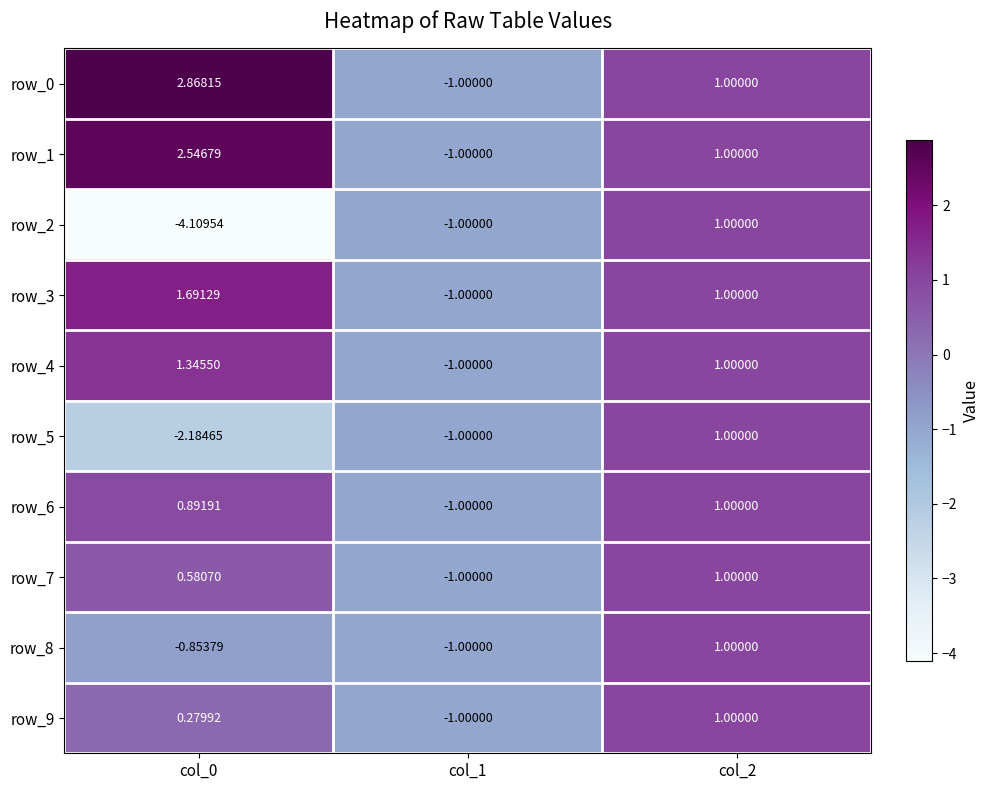

Which series has the widest spread of values?

row_2